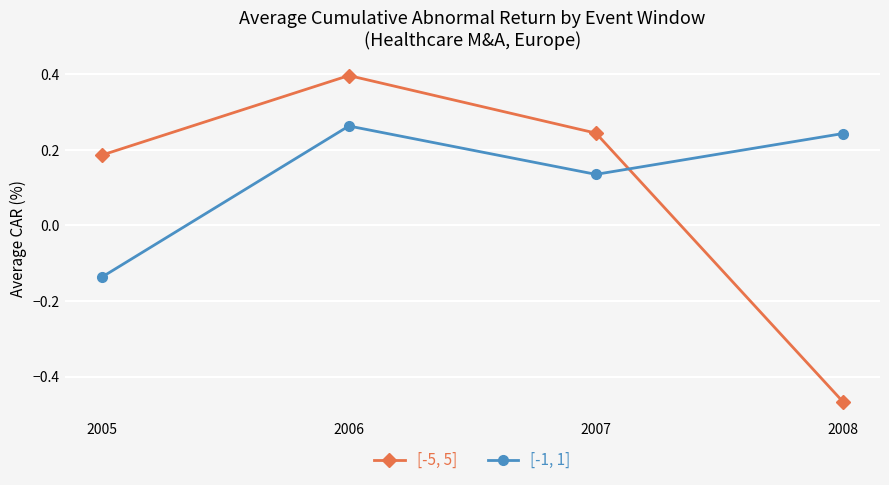

What are all the series names shown in the legend?

[-5, 5], [-1, 1]